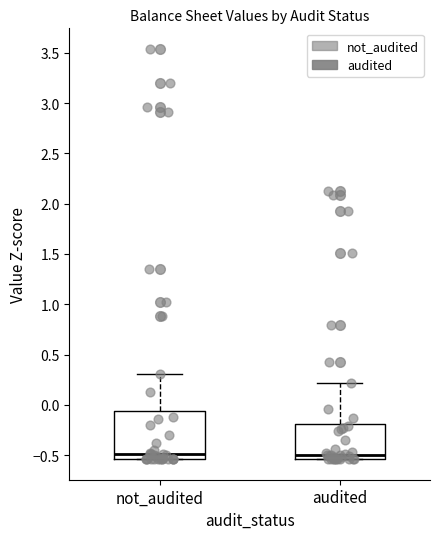

Reading left to right, transcribe this box plot: for each box, give where its median line is, the range the box spans, and where its two whiskers end, as read against the y-axis. The values are not printed on the chart, so give them approximately, as read against the axis.

not_audited: median -0.50, box -0.55 to -0.05, whiskers -0.55 to 0.30
audited: median -0.50, box -0.55 to -0.20, whiskers -0.55 to 0.20